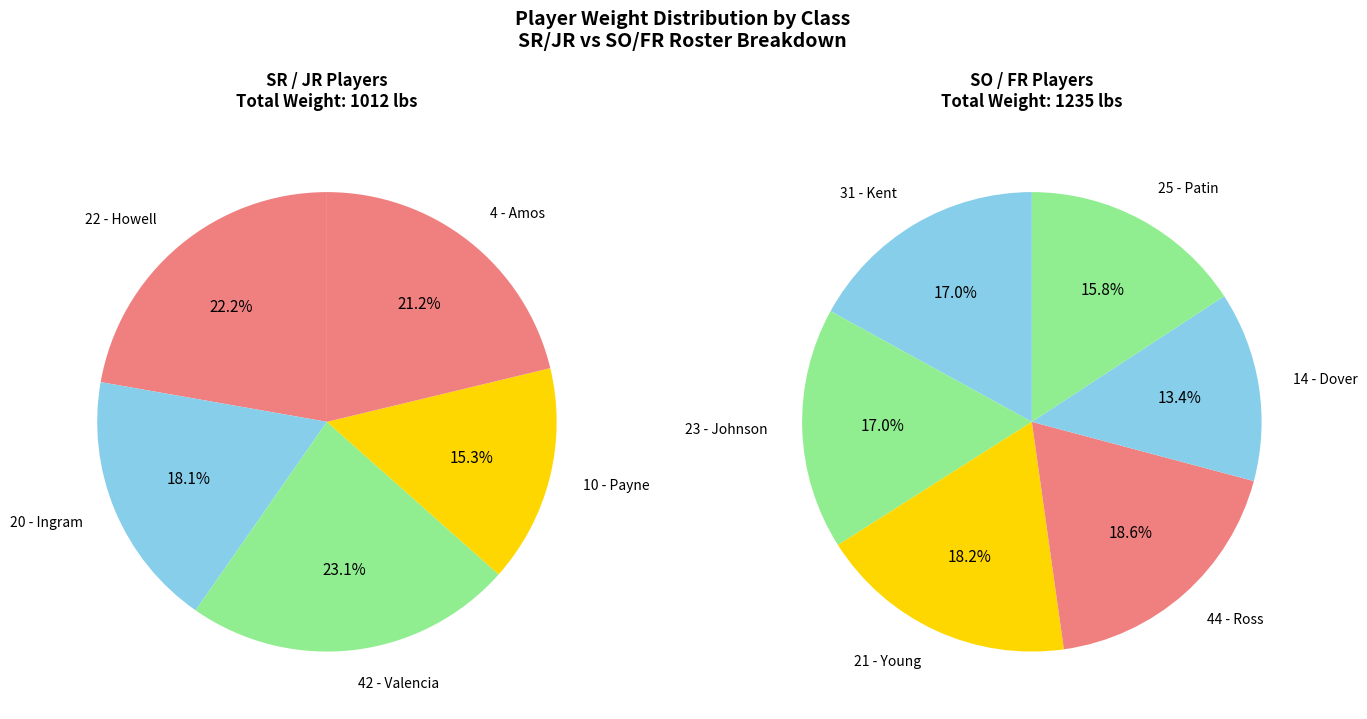

Does any single category account for the majority?

No